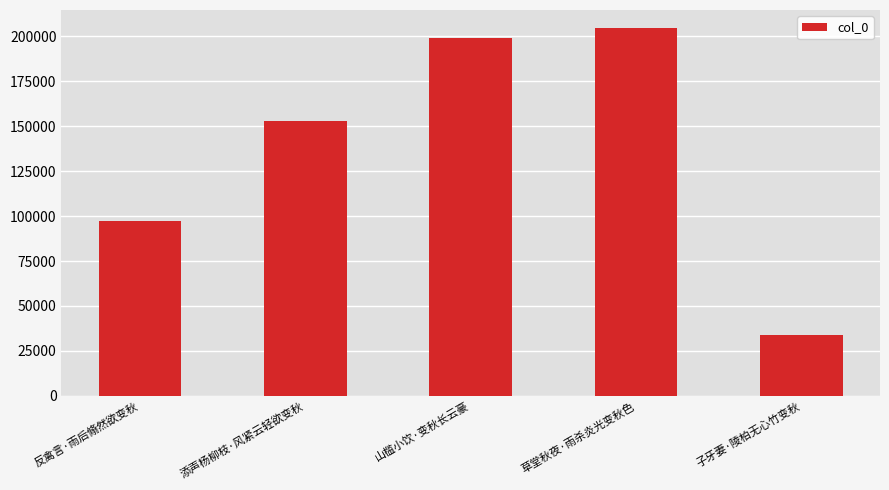

Are the bars grouped side by side (vs. stacked)?

No